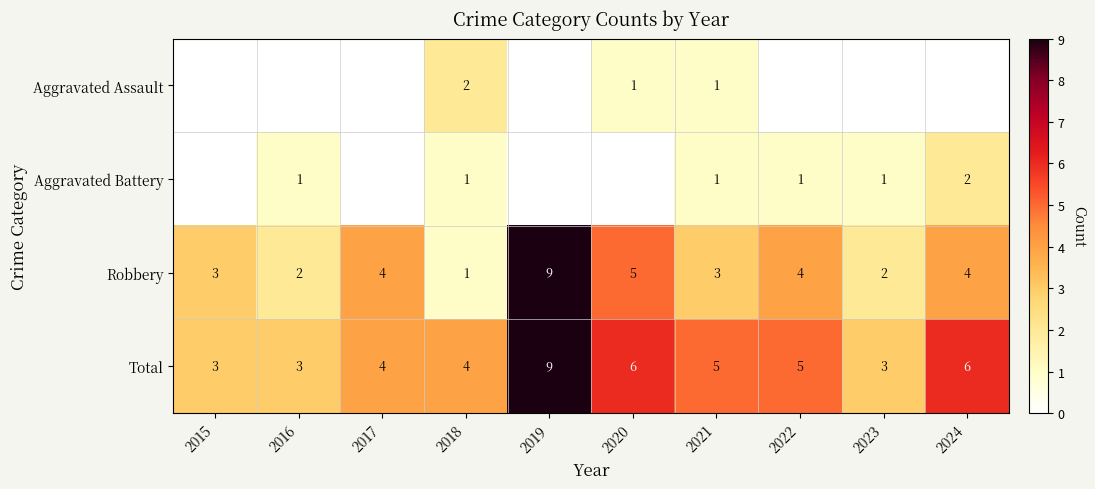

Which label corresponds to the largest value in the chart?

2019